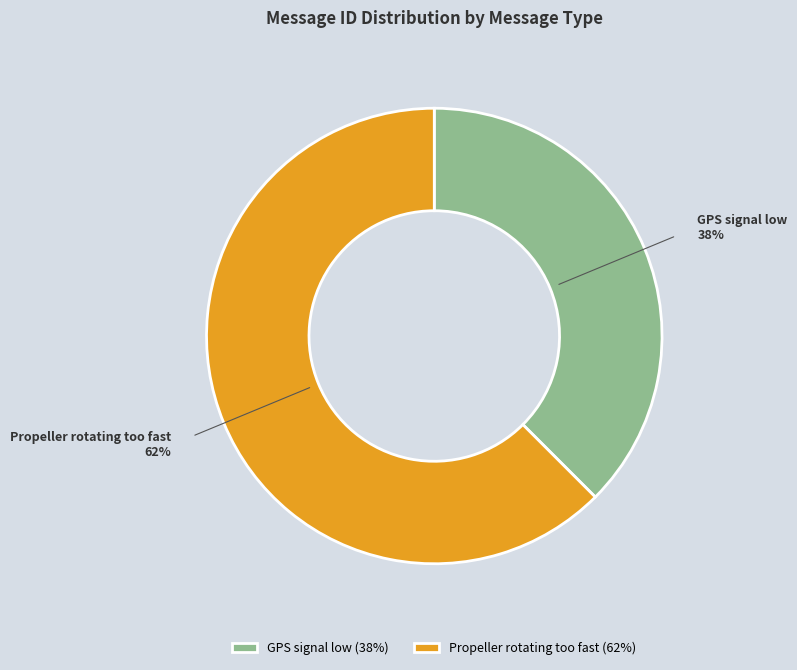

What is the smallest slice in the pie chart?

GPS signal low